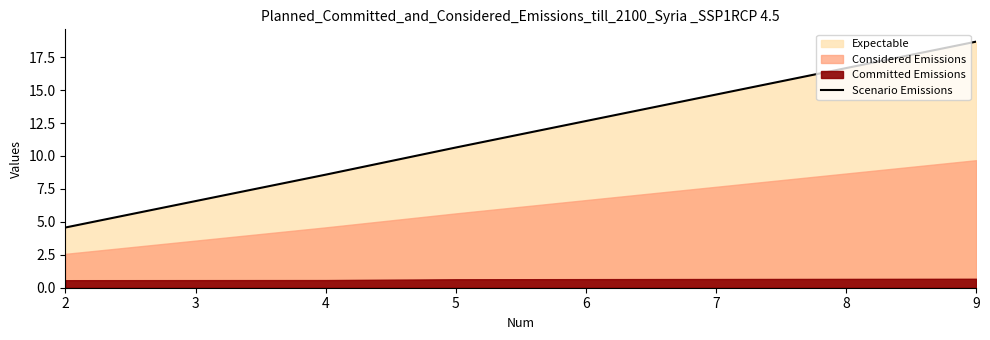

Is it true that Scenario Emissions equals 13.8 at 4?

False